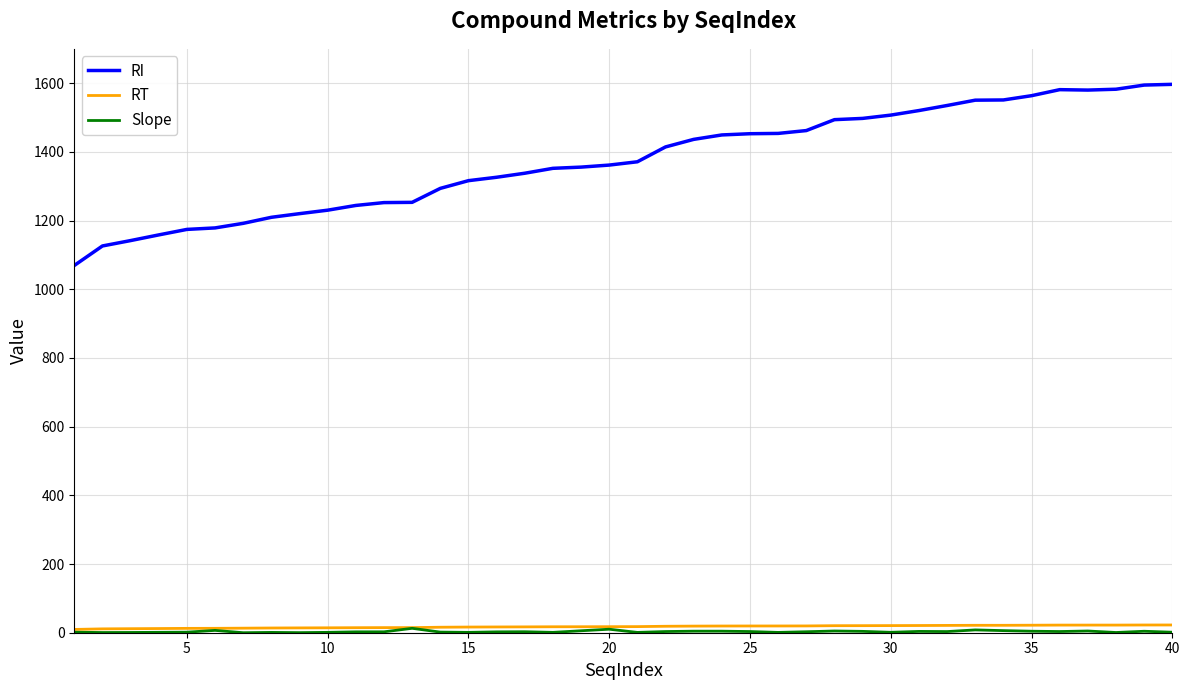

Which series has the largest range (max minus min)?

RI